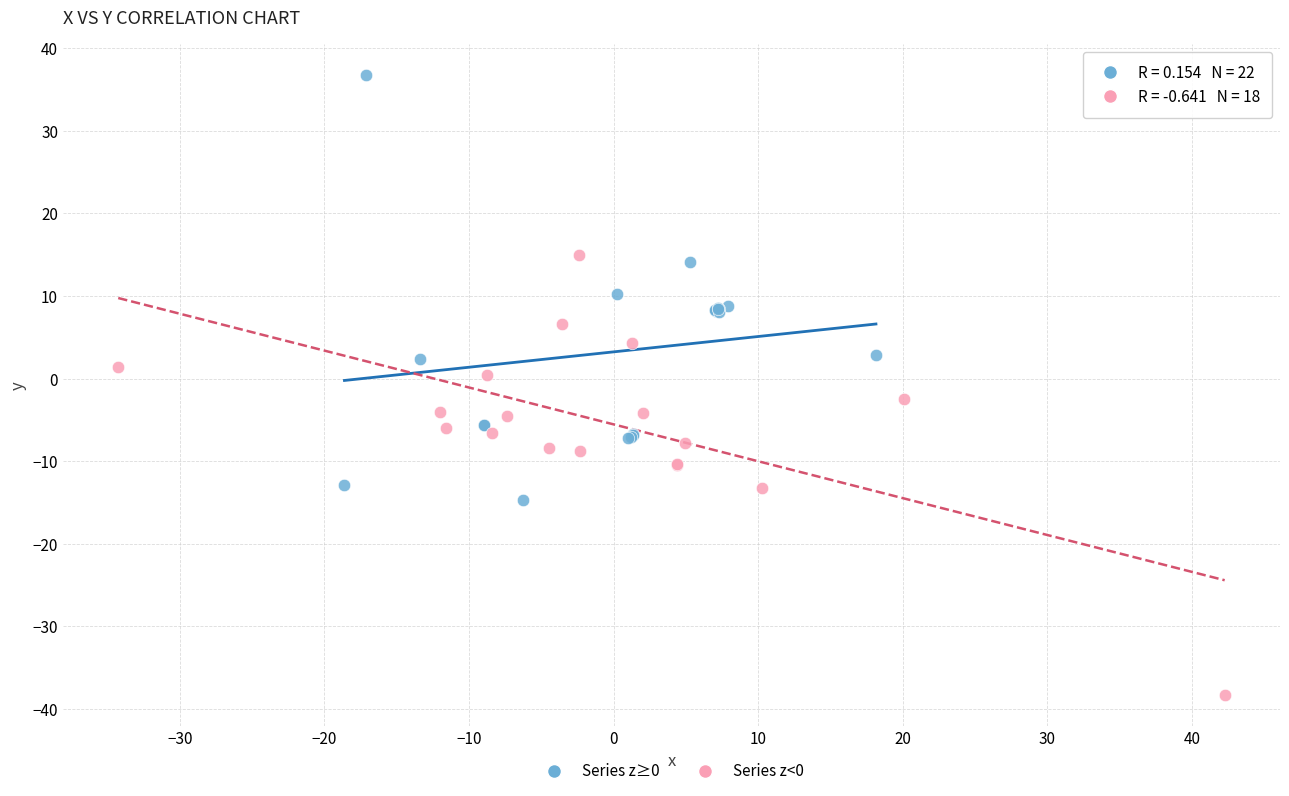

Which series contains the highest Y value?

Series z≥0